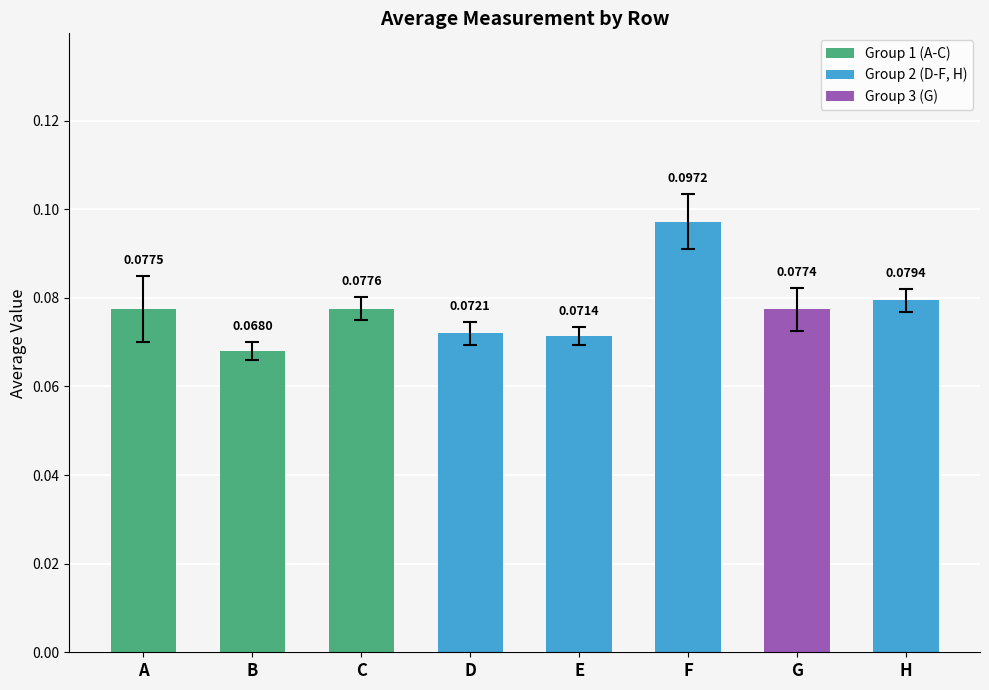

How many distinct data groups are displayed?

1